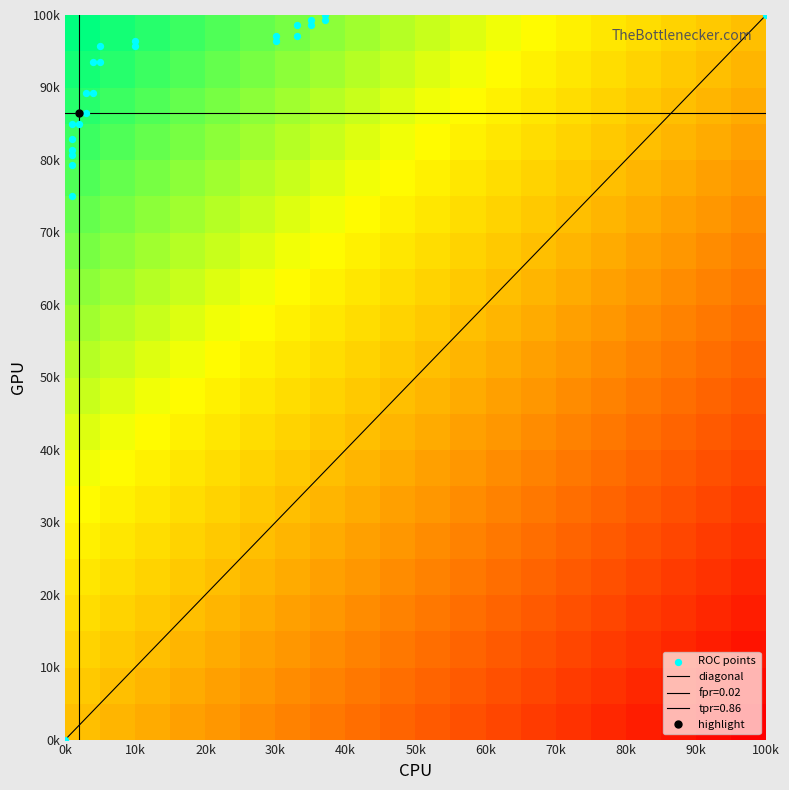

Reading left to right, list all the values displayed in this chart.

fpr: 0.0	0.0	0.0	0.0	0.0	0.0	0.0	0.0	0.0	0.0	0.0	0.0	0.0	0.1	0.1	0.1	0.1	0.3	0.3	0.3	0.3	0.3	0.3	0.4	0.4	1.0
roc_auc: 1.0	1.0	1.0	1.0	1.0	1.0	1.0	1.0	1.0	1.0	1.0	1.0	1.0	1.0	1.0	1.0	1.0	1.0	1.0	1.0	1.0	1.0	1.0	1.0	1.0	1.0
tpr: 0.0	0.8	0.8	0.8	0.8	0.8	0.8	0.8	0.9	0.9	0.9	0.9	0.9	0.9	1.0	1.0	1.0	1.0	1.0	1.0	1.0	1.0	1.0	1.0	1.0	1.0